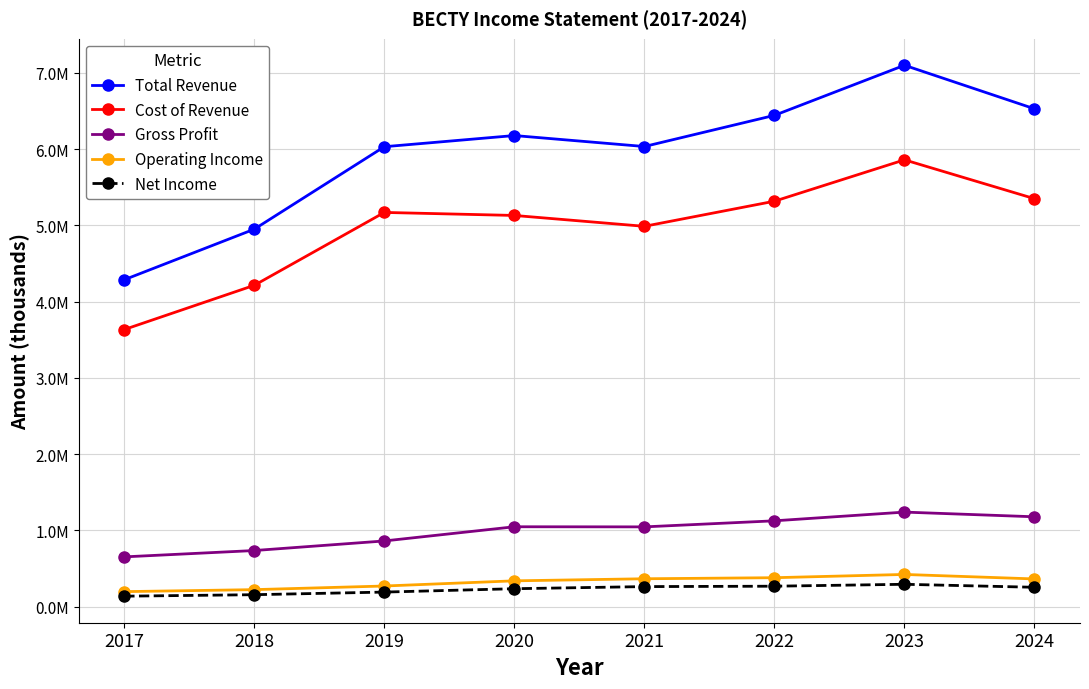

True or false: Cost of Revenue has more than 1 interior local peaks.

True